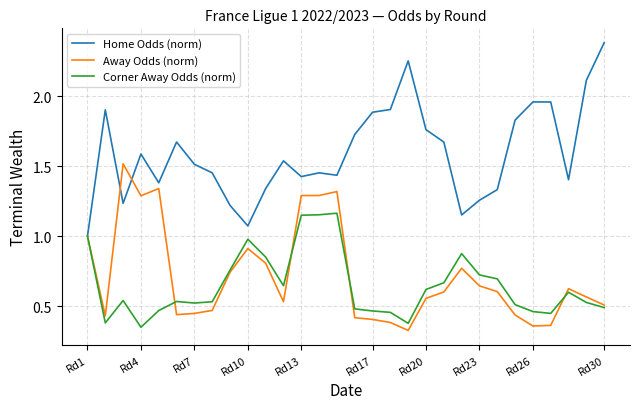

What is the lowest value of the Home Odds (norm) series?

1.0